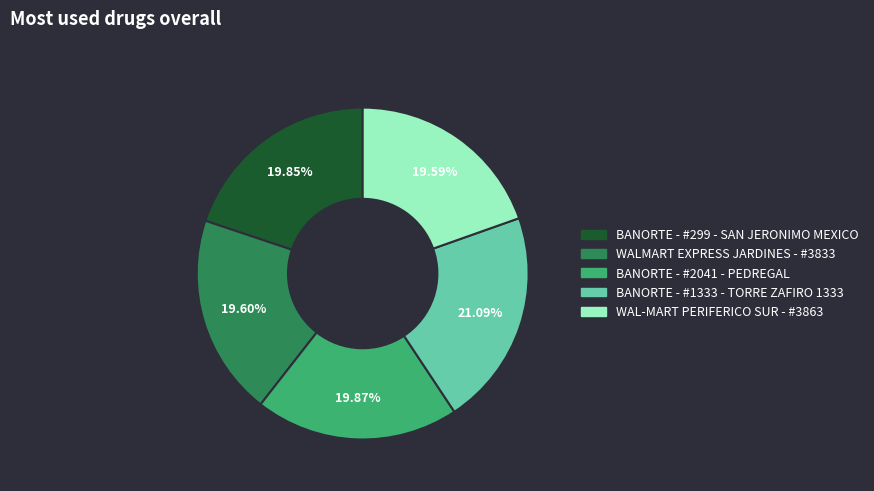

Count the number of slices in the pie.

5